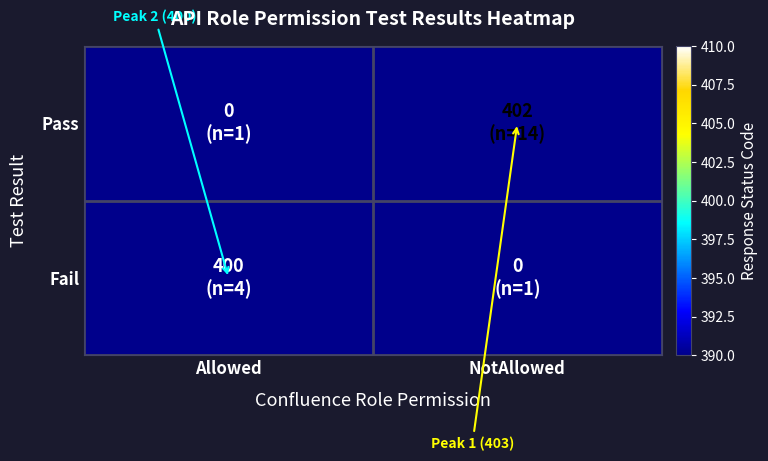

Rank the series by their average value, from lowest to highest.

Fail, Pass